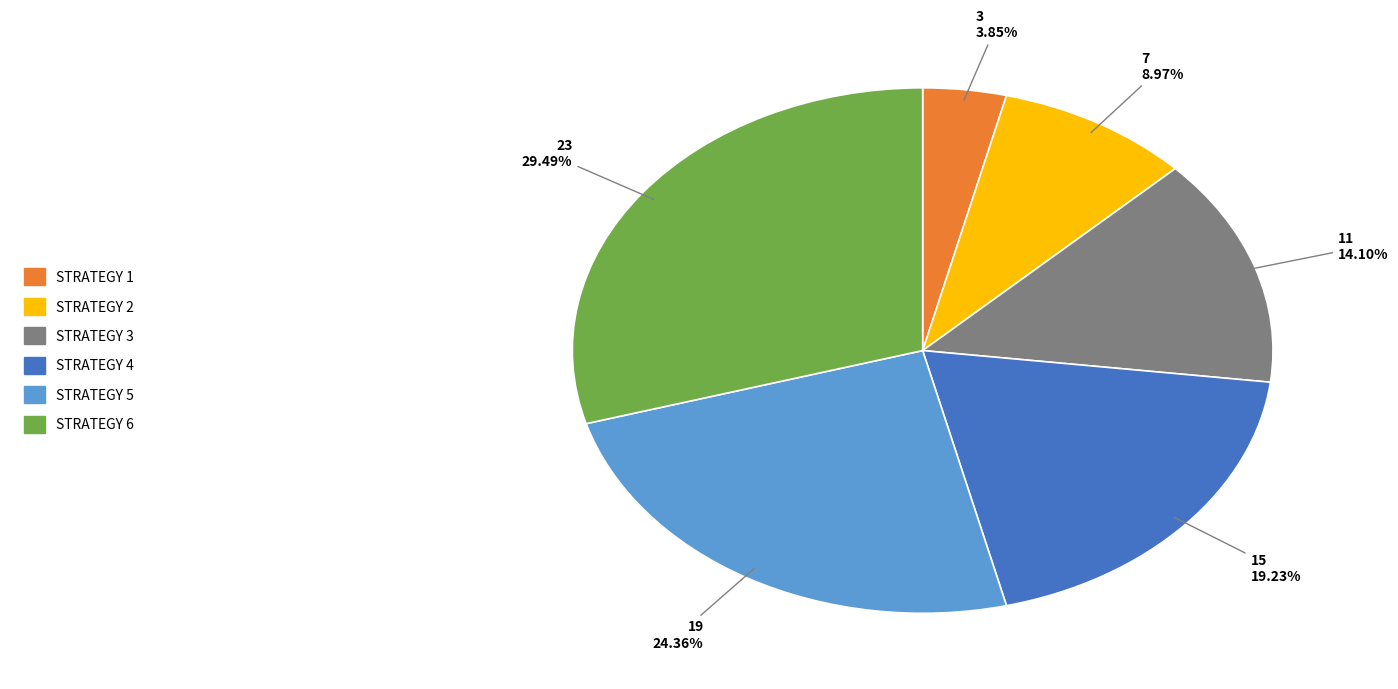

Does any single category account for the majority?

No